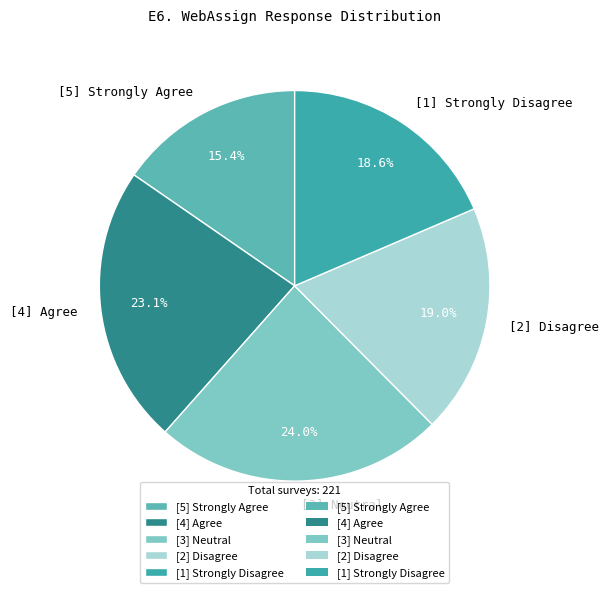

What percentage do [2] Disagree and [4] Agree together represent?

42.1%